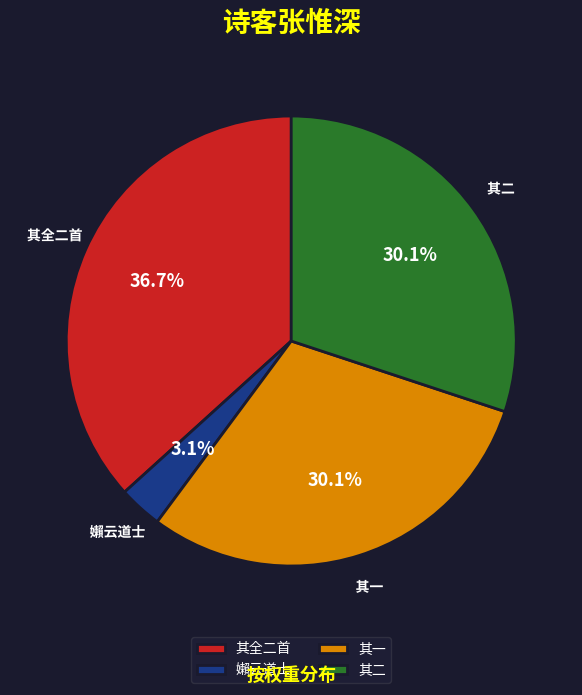

Between 其二 and 嬾云道士, which is larger?

其二